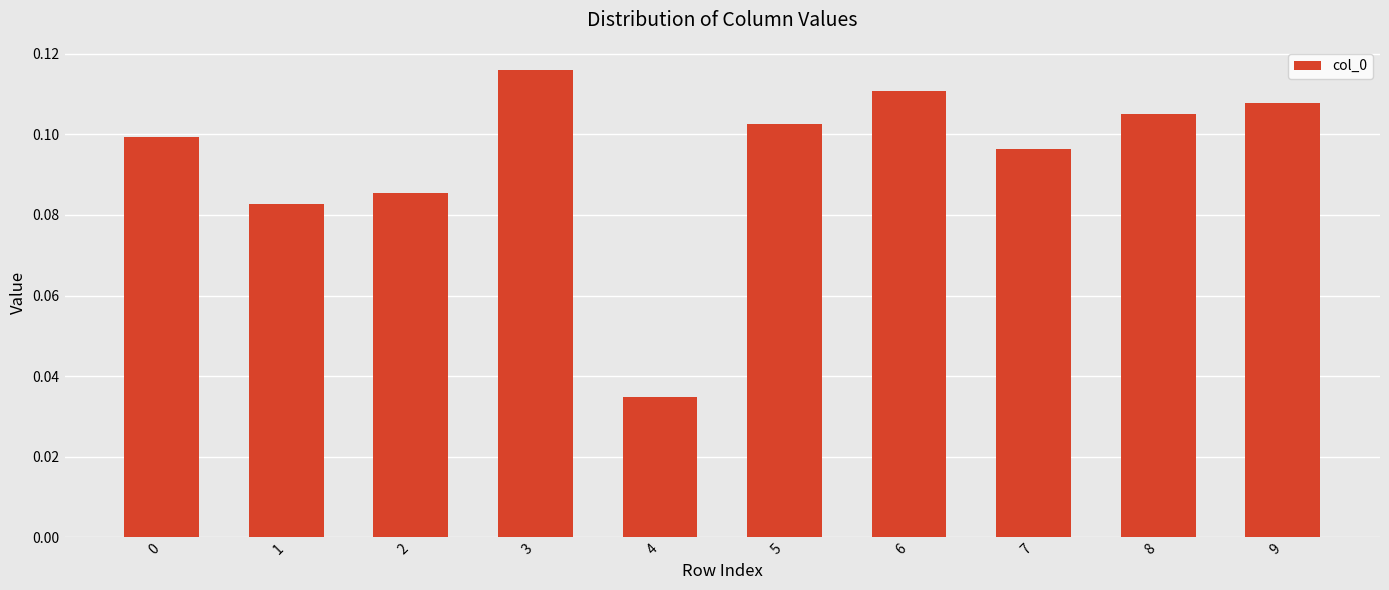

The value at 8 is 0.2. True or false?

False